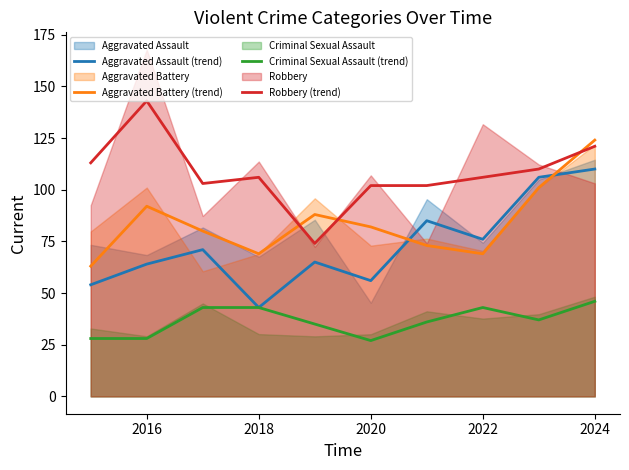

What is the difference between the maximum and minimum values in the Aggravated Battery (trend) series?

61